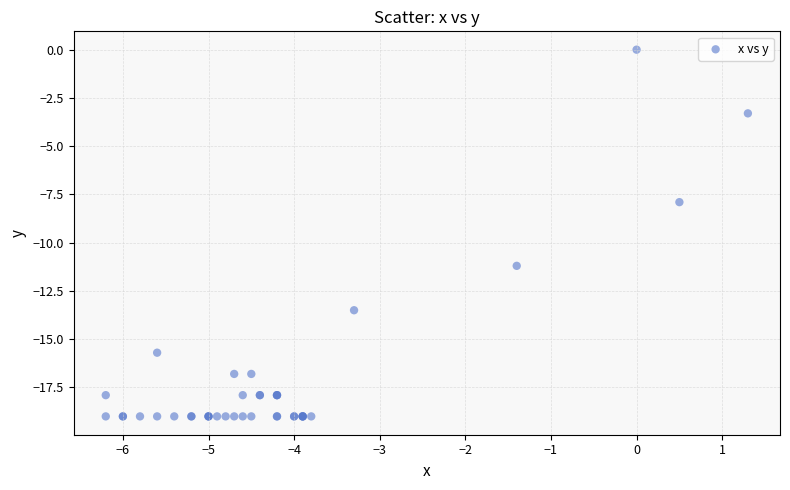

What Y value in the scatter plot is closest to -9?

-7.9